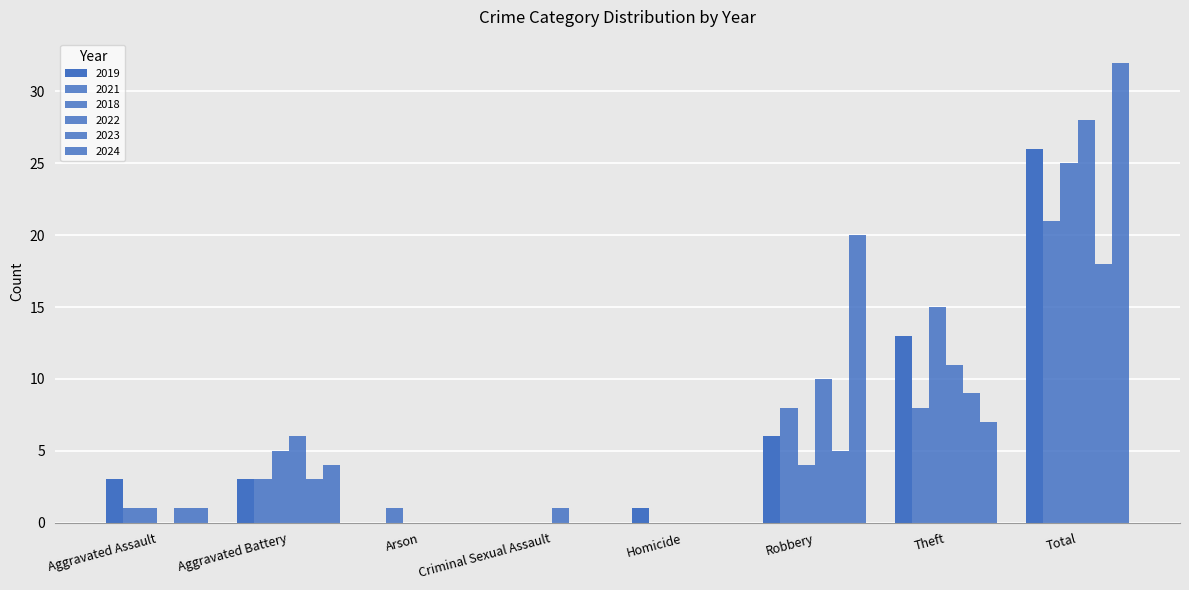

Rank the series by their maximum value, from lowest to highest.

2023, 2021, 2018, 2019, 2022, 2024